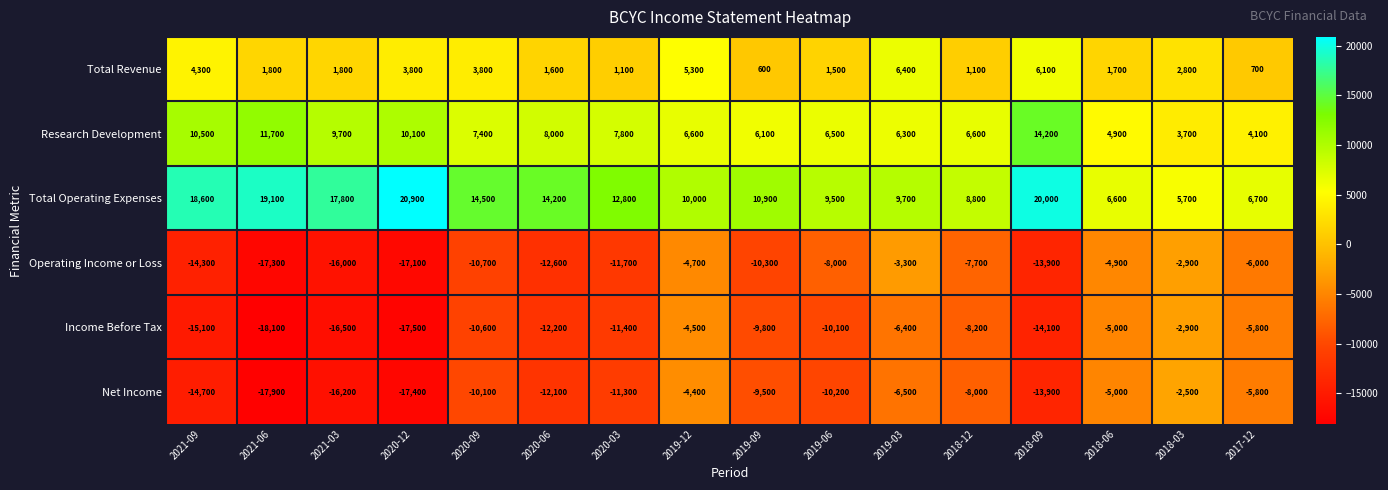

At 2021-03, list the series in order from smallest to largest.

Income Before Tax, Net Income, Operating Income or Loss, Total Revenue, Research Development, Total Operating Expenses